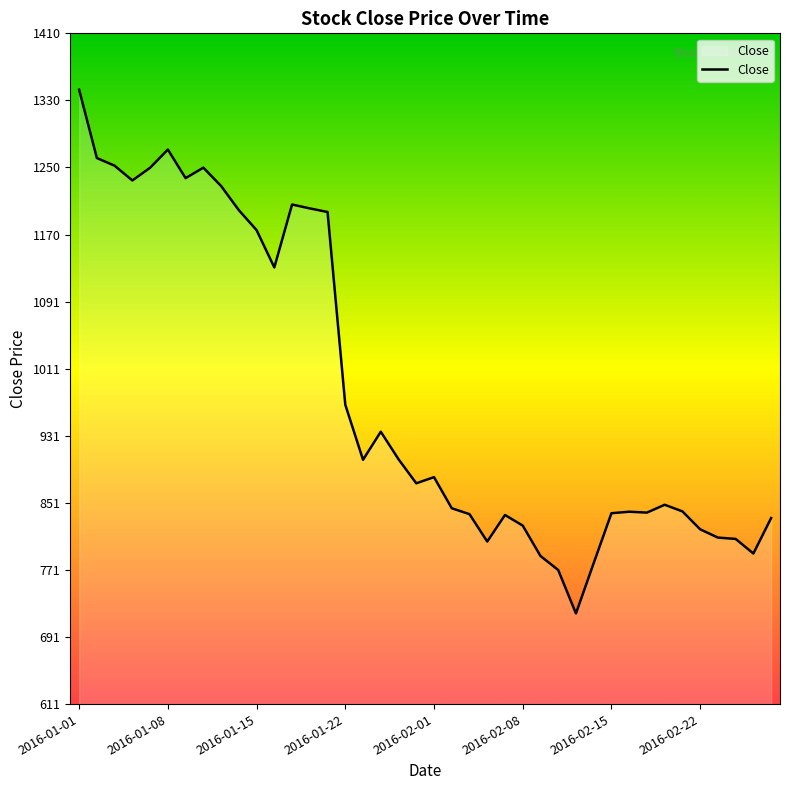

What is the sum of all values?

39397.7